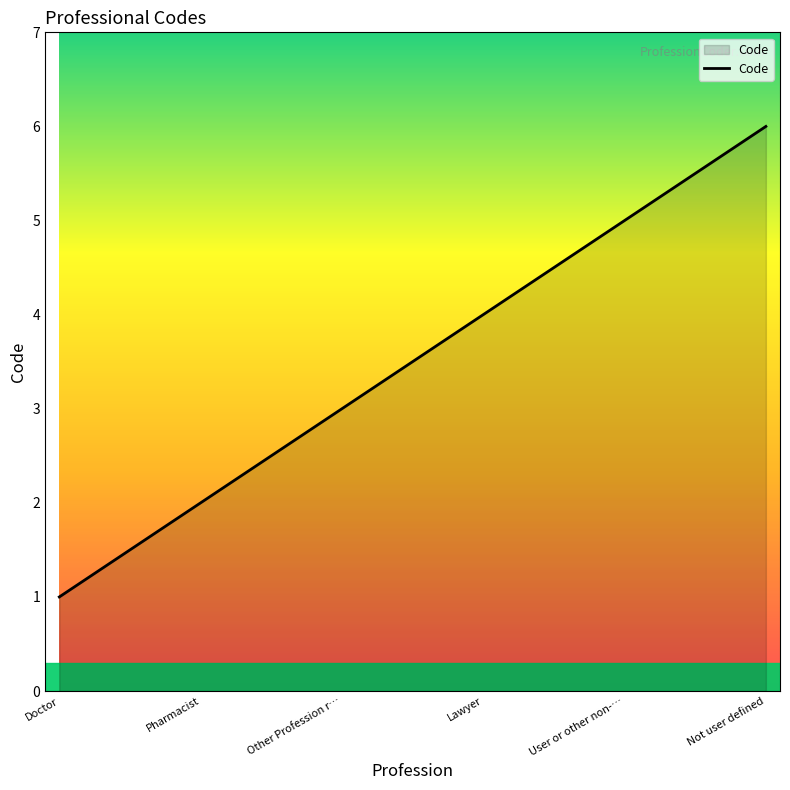

Is it true that the value at Doctor is 1?

True